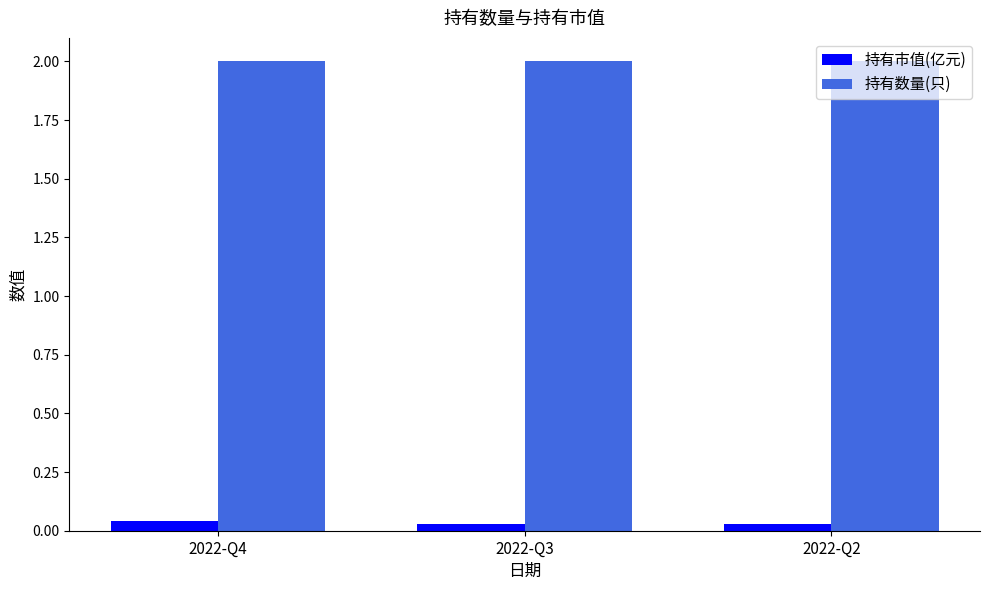

What is the total value across all series at 2022-Q2?

2.0